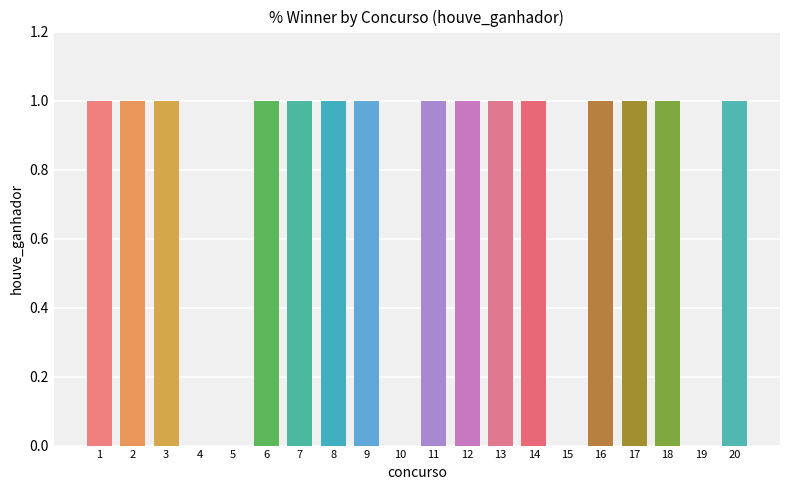

What is the sum of the values at 1 and 7?

2